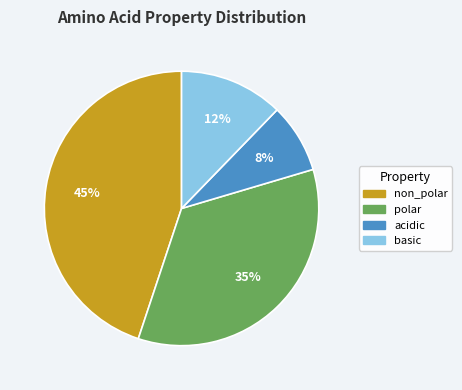

Rank the categories by value from lowest to highest.

acidic, basic, polar, non_polar